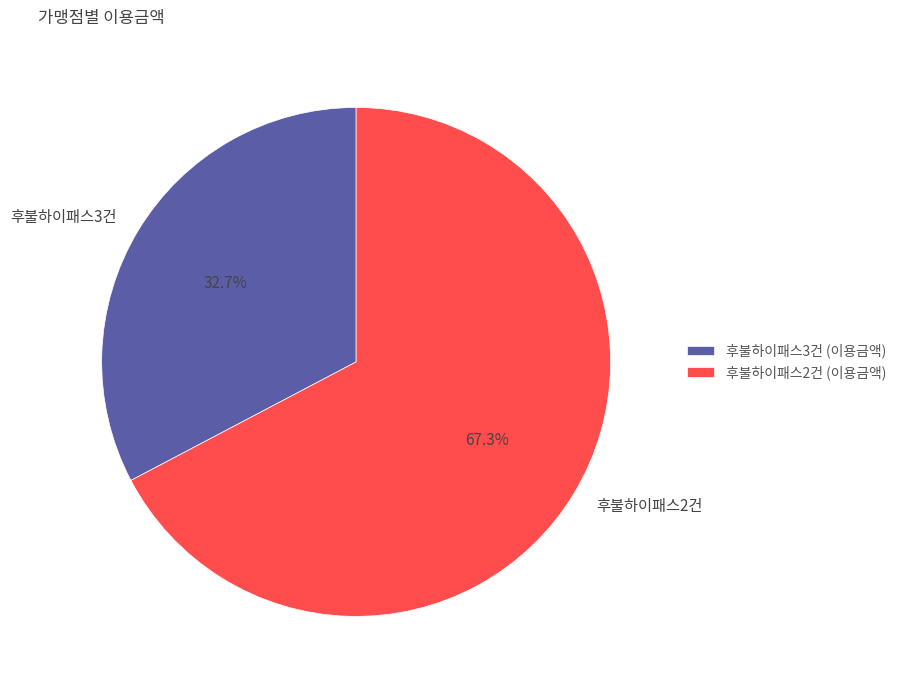

True or false: 후불하이패스3건 accounts for 33% of the total.

True